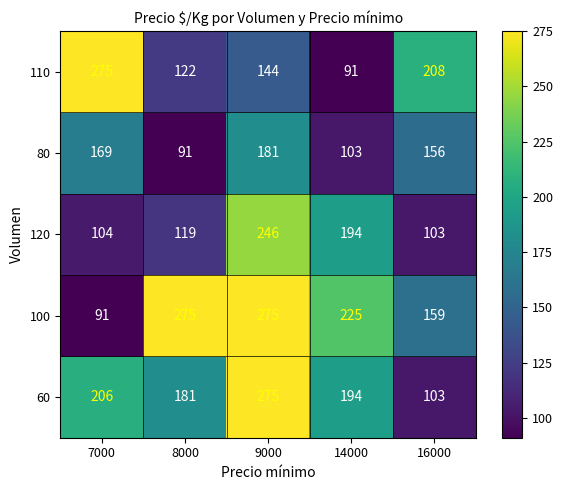

List the series in order of their overall mean, highest first.

100, 60, 110, 120, 80